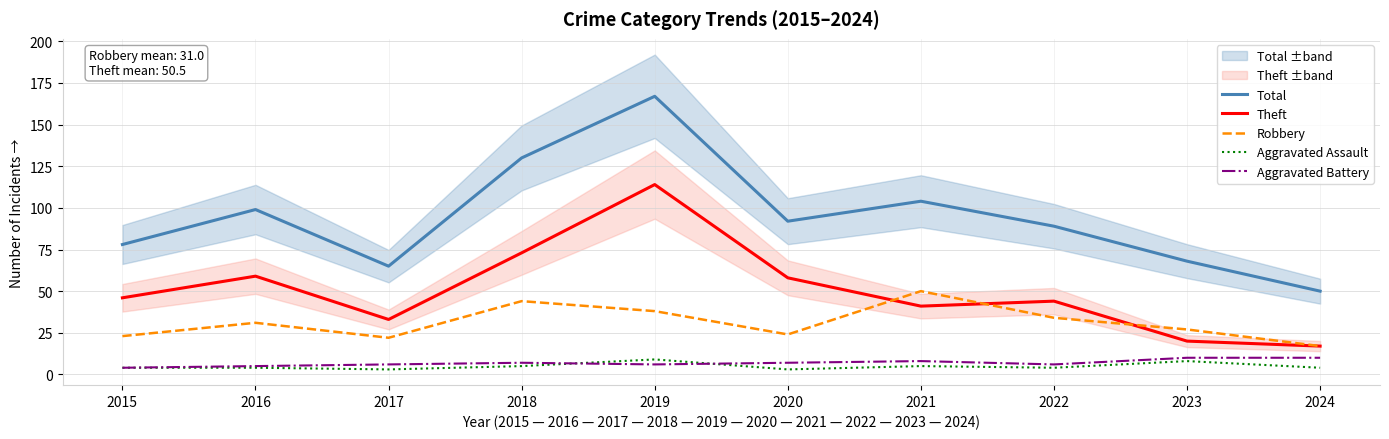

Which category has the highest value in the Aggravated Battery series?

2023